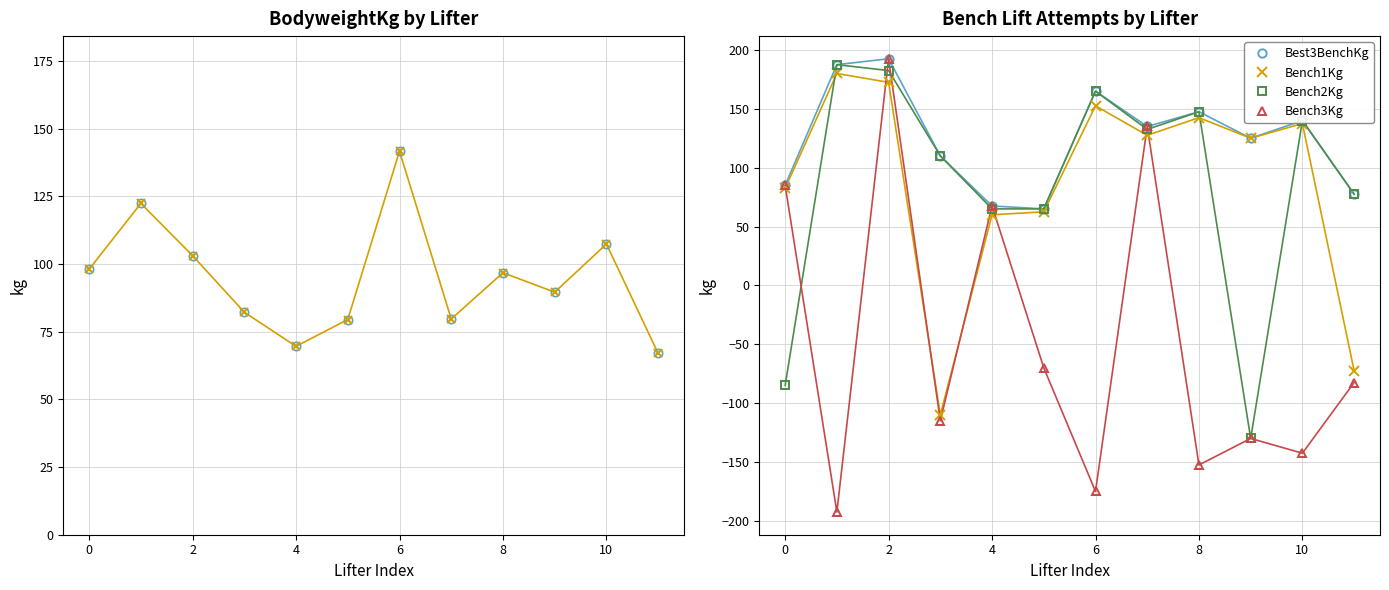

In Bench1Kg, how many points are lower than both neighbors (excluding endpoints)?

3